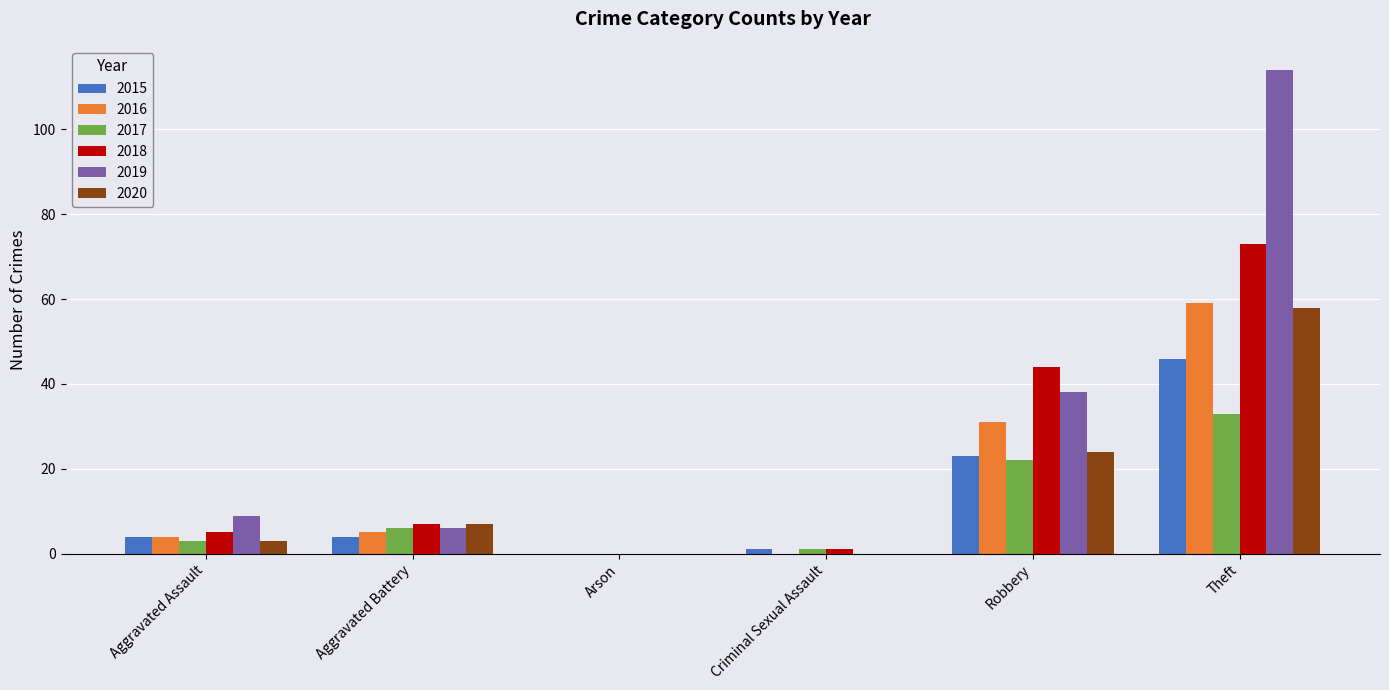

Which series has the largest total across all categories?

2019